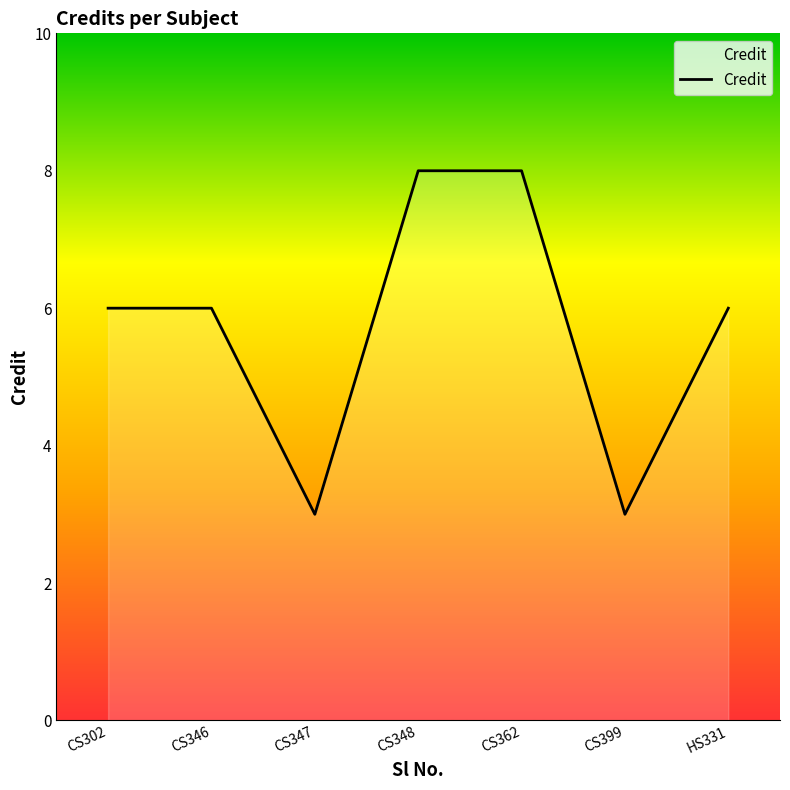

Count the number of data series in this chart.

1